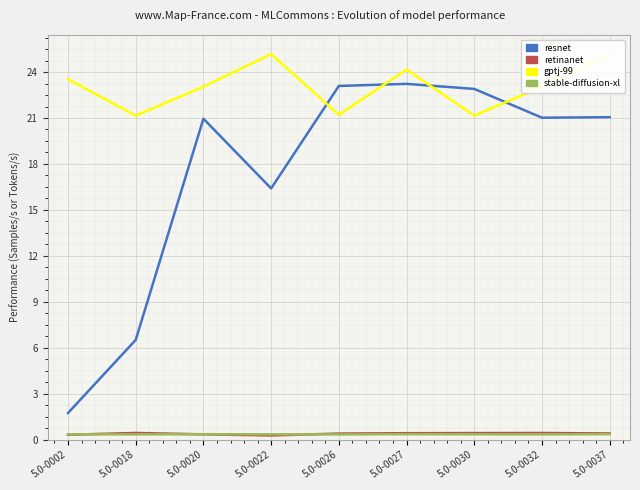

Reading left to right, transcribe all the data shown in this chart.

resnet: 5.0-0002=1.7	5.0-0018=6.5	5.0-0020=21.0	5.0-0022=16.4	5.0-0026=23.1	5.0-0027=23.2	5.0-0030=22.9	5.0-0032=21.0	5.0-0037=21.1
retinanet: 5.0-0002=0.3	5.0-0018=0.4	5.0-0020=0.4	5.0-0022=0.3	5.0-0026=0.4	5.0-0027=0.4	5.0-0030=0.4	5.0-0032=0.4	5.0-0037=0.4
gptj-99: 5.0-0002=23.5	5.0-0018=21.2	5.0-0020=23.0	5.0-0022=25.2	5.0-0026=21.2	5.0-0027=24.2	5.0-0030=21.2	5.0-0032=23.0	5.0-0037=25.2
stable-diffusion-xl: 5.0-0002=0.4	5.0-0018=0.3	5.0-0020=0.4	5.0-0022=0.4	5.0-0026=0.3	5.0-0027=0.4	5.0-0030=0.4	5.0-0032=0.3	5.0-0037=0.4